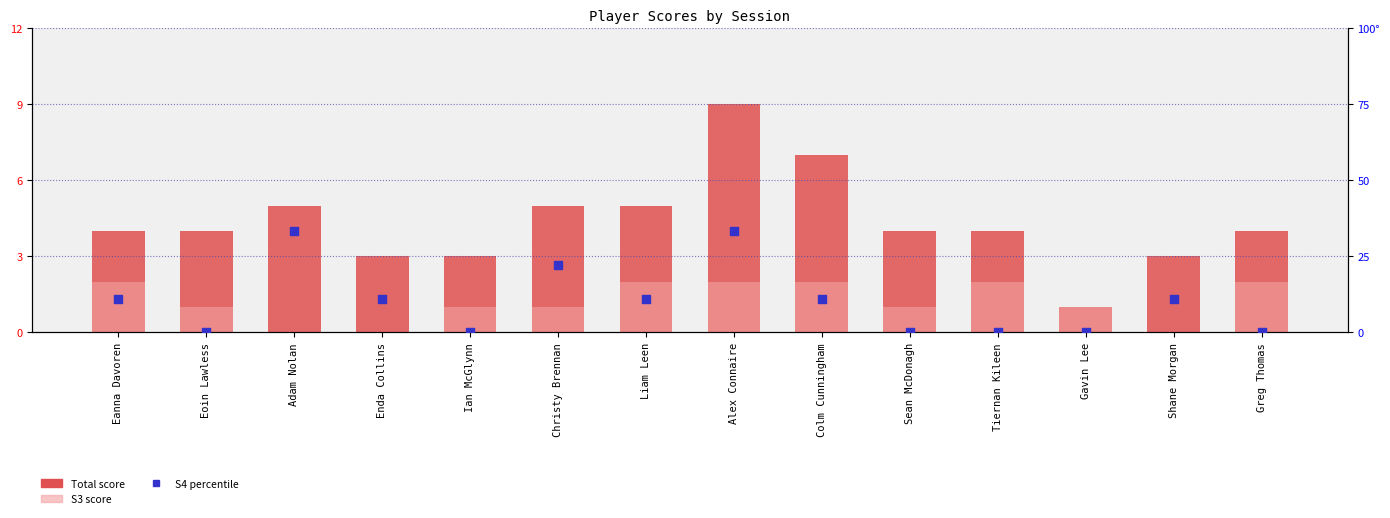

Which series reaches the maximum Y coordinate?

S4 (percentile)